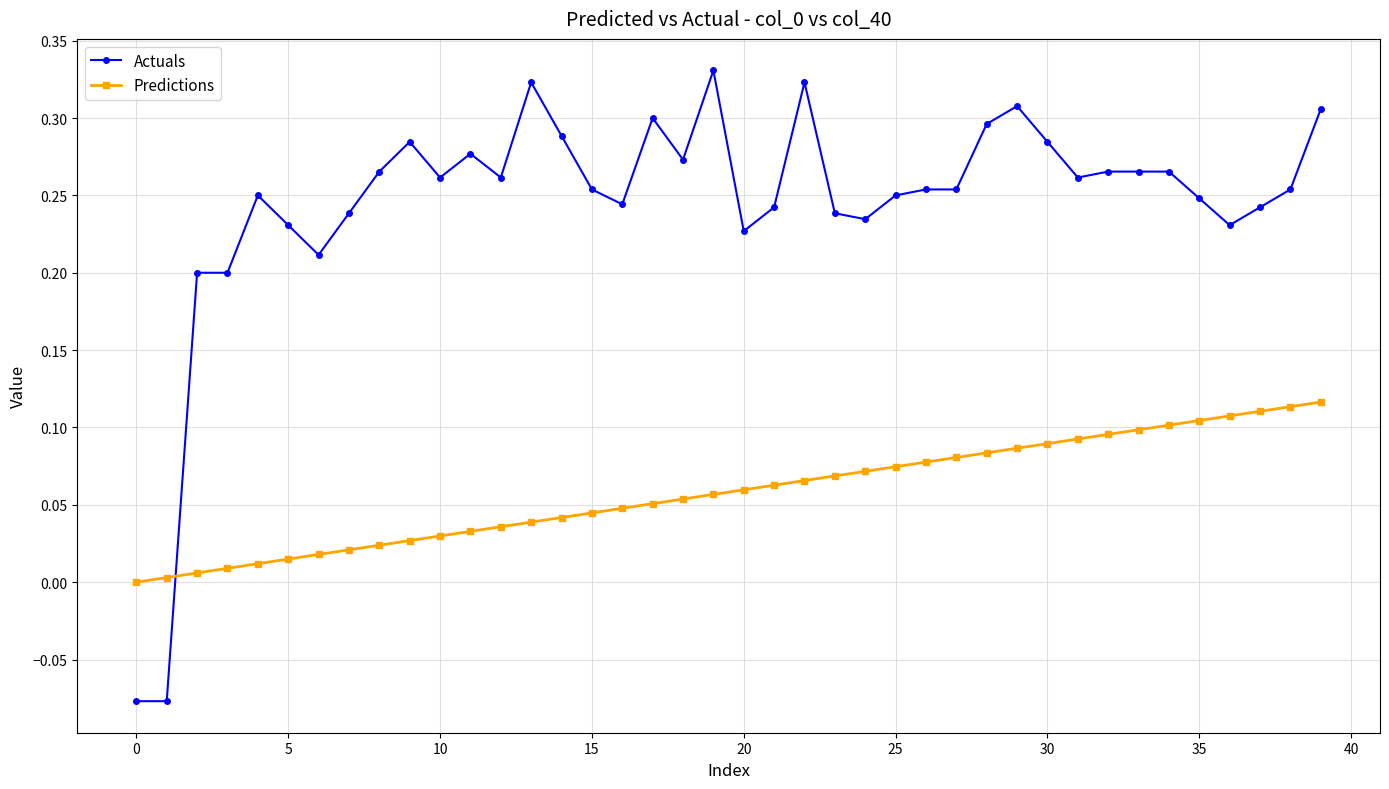

How many times do Predictions and Actuals cross each other?

1